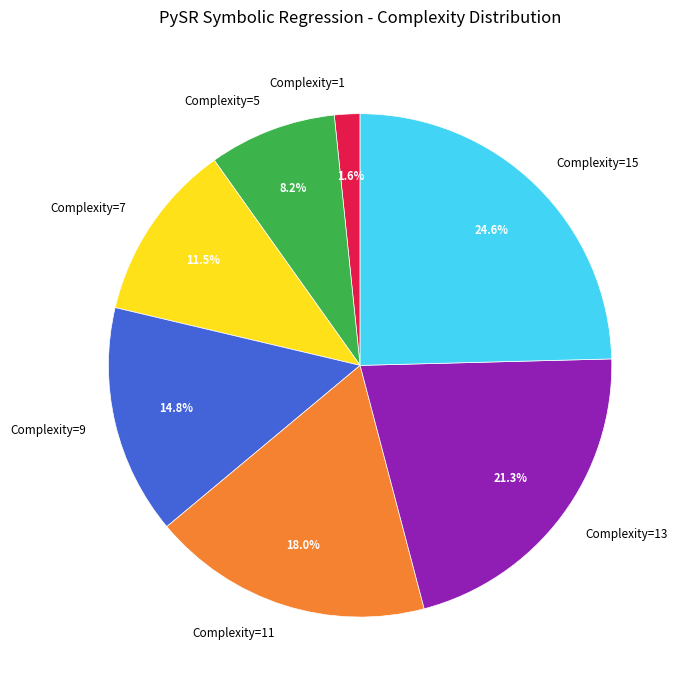

What percentage is the Complexity=1 slice, to the nearest percent?

2%